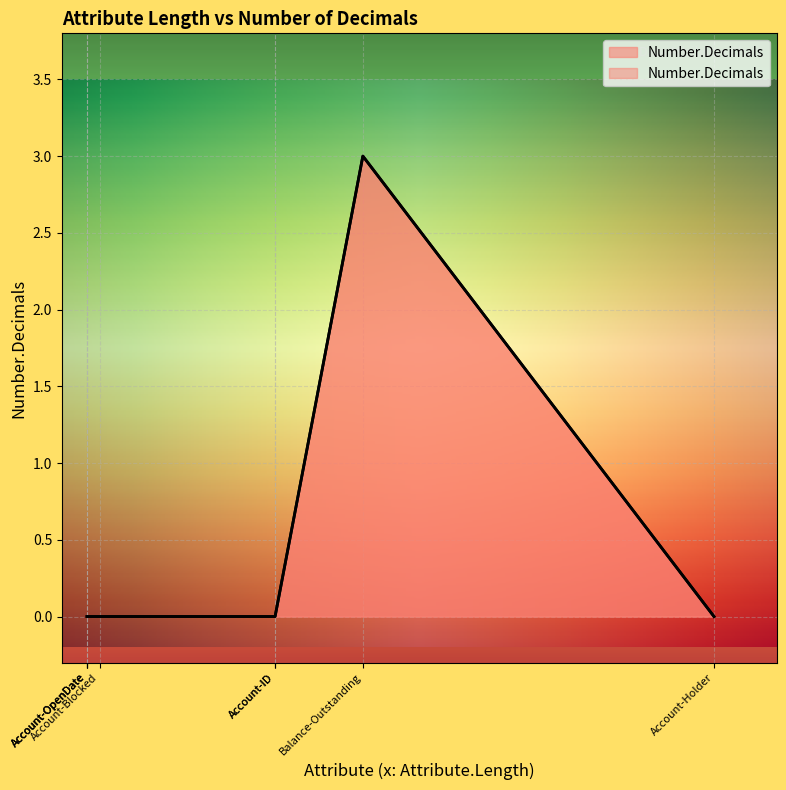

At which category does the data reach its first local peak?

Balance-Outstanding